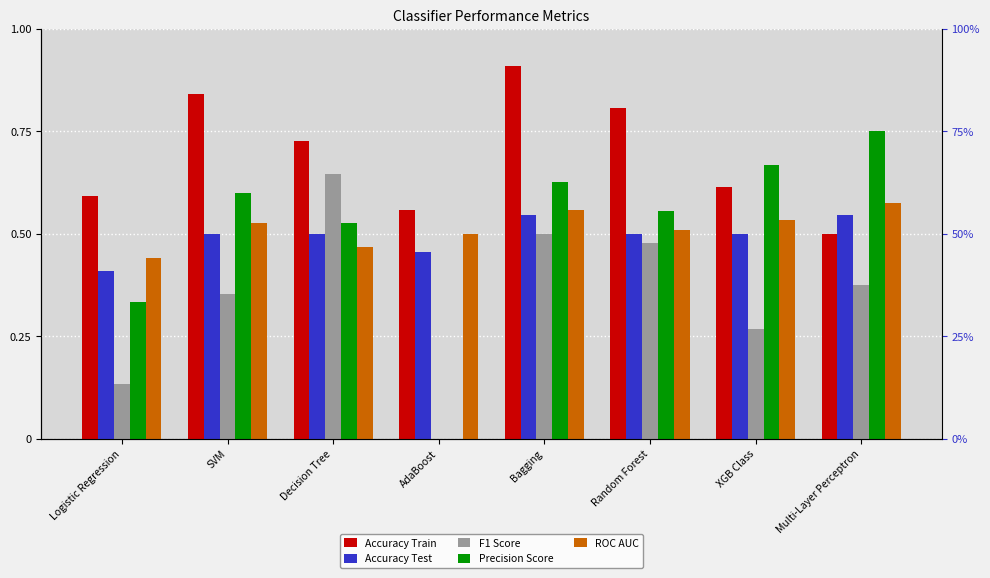

The value of Precision Score at Bagging is 0.6. True or false?

True